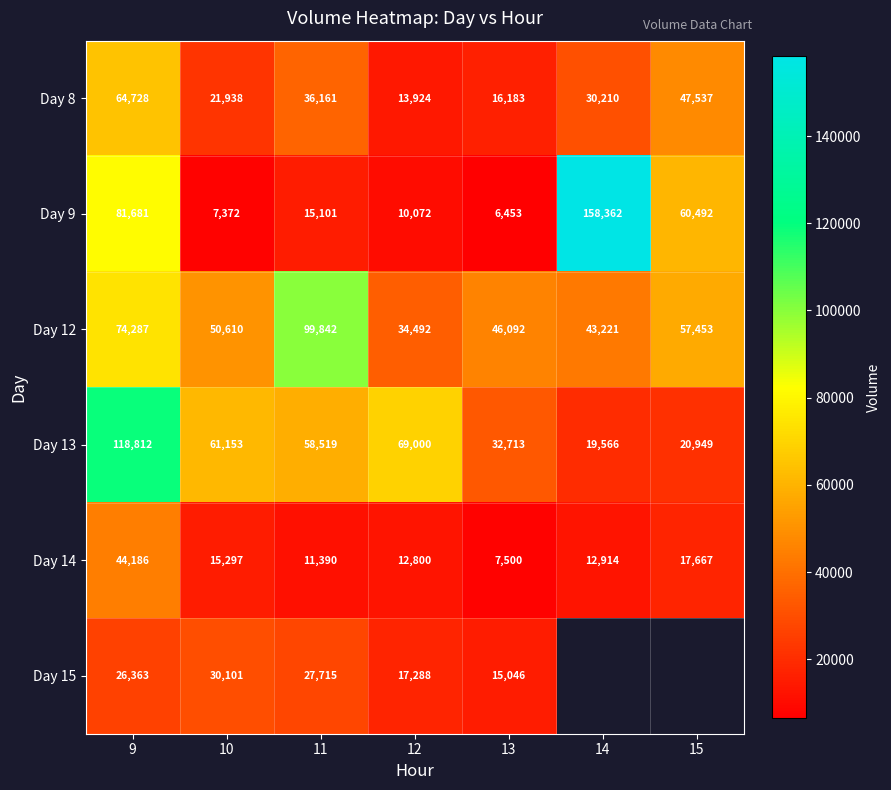

At which category is the sum across all series the highest?

9